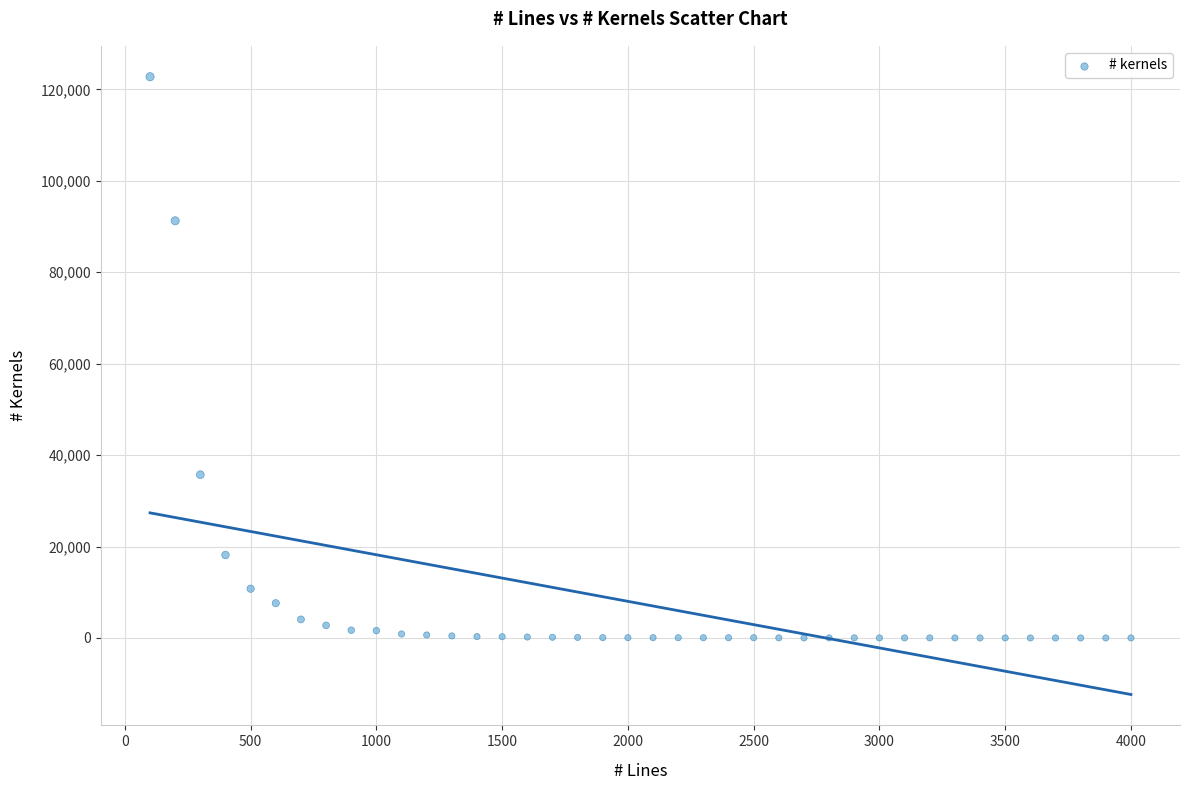

What is the range of X values (max minus min)?

3900